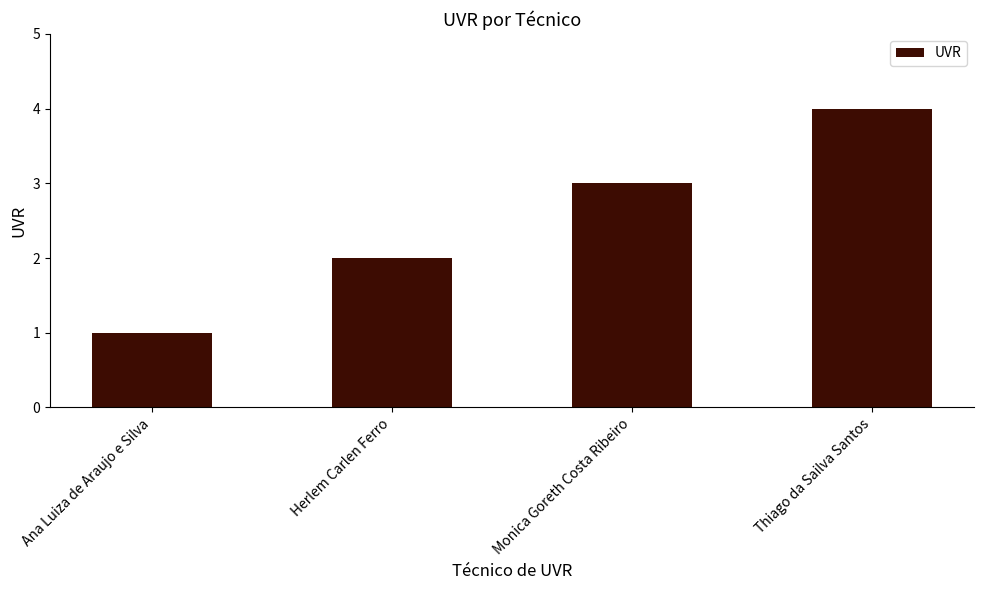

How many categories are shown in the chart?

4